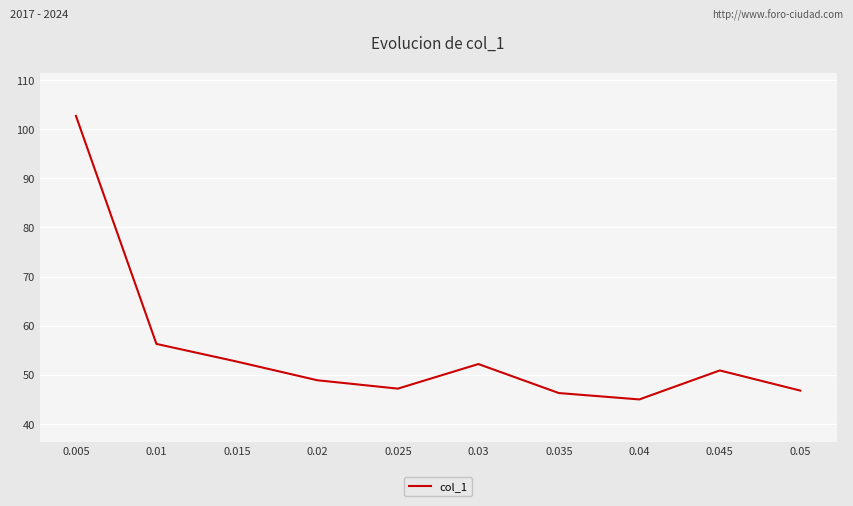

What is the change in value from 0.03 to 0.04?

-7.2